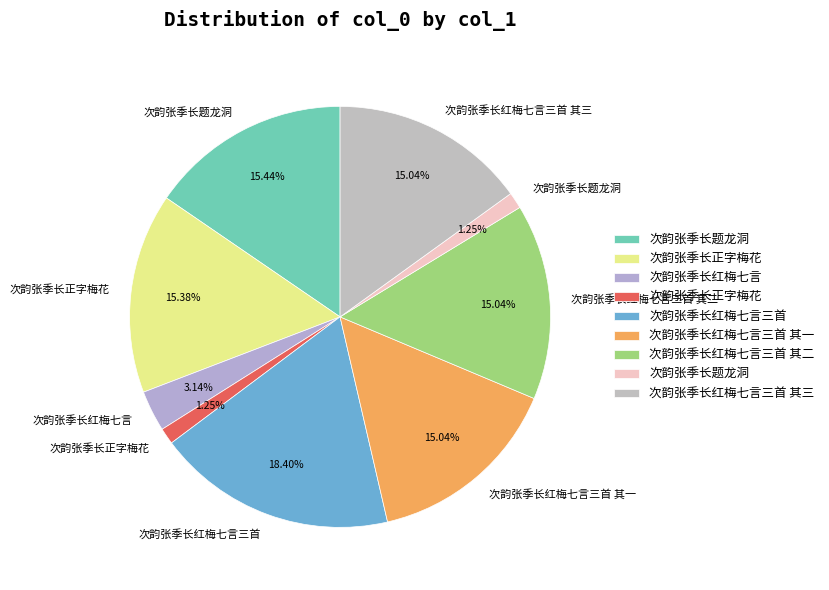

How many segments does this pie chart have?

9